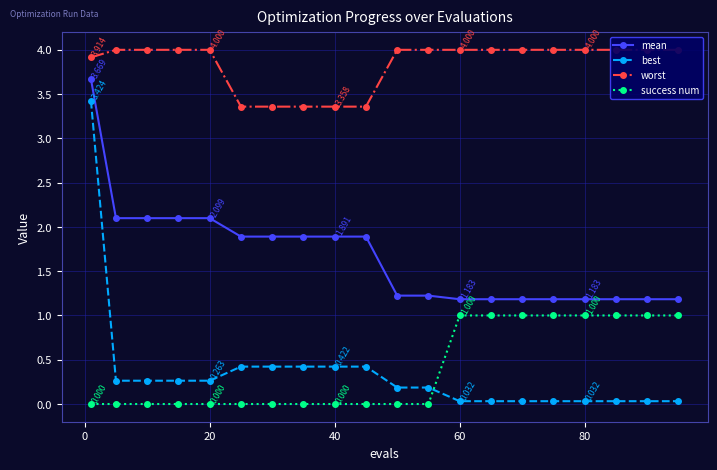

What is the value of the success num point at the 14th from the left?

1.0